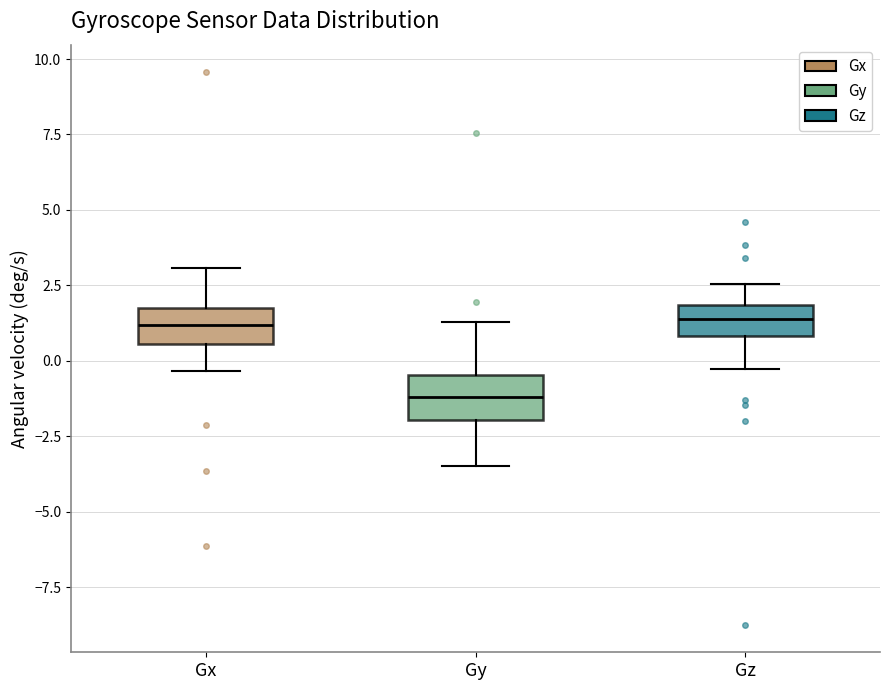

Reading left to right, transcribe this box plot: for each box, give where its median line is, the range the box spans, and where its two whiskers end, as read against the y-axis. The values are not printed on the chart, so give them approximately, as read against the axis.

Gx: median 1.0, box 0.5 to 1.5, whiskers -0.5 to 3.0
Gy: median -1.0, box -2.0 to -0.5, whiskers -3.5 to 1.5
Gz: median 1.5, box 1.0 to 2.0, whiskers -0.5 to 2.5